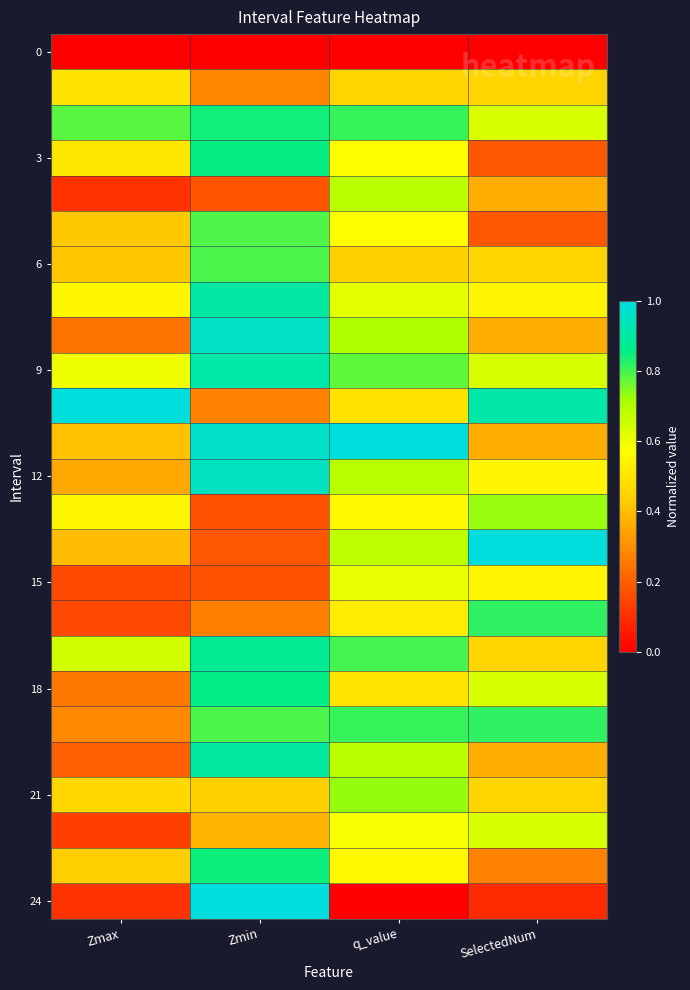

Which has a higher value, SelectedNum or Zmax?

SelectedNum